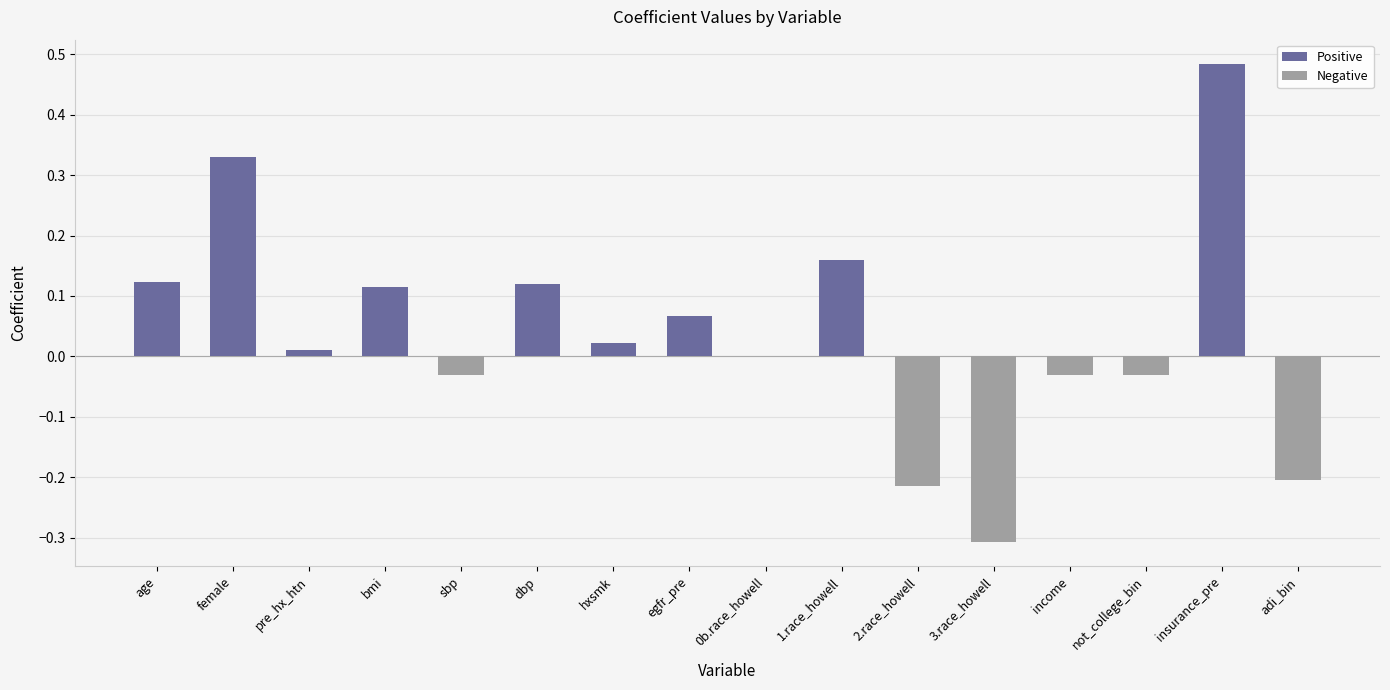

What is the change in value from female to adi_bin?

-0.5